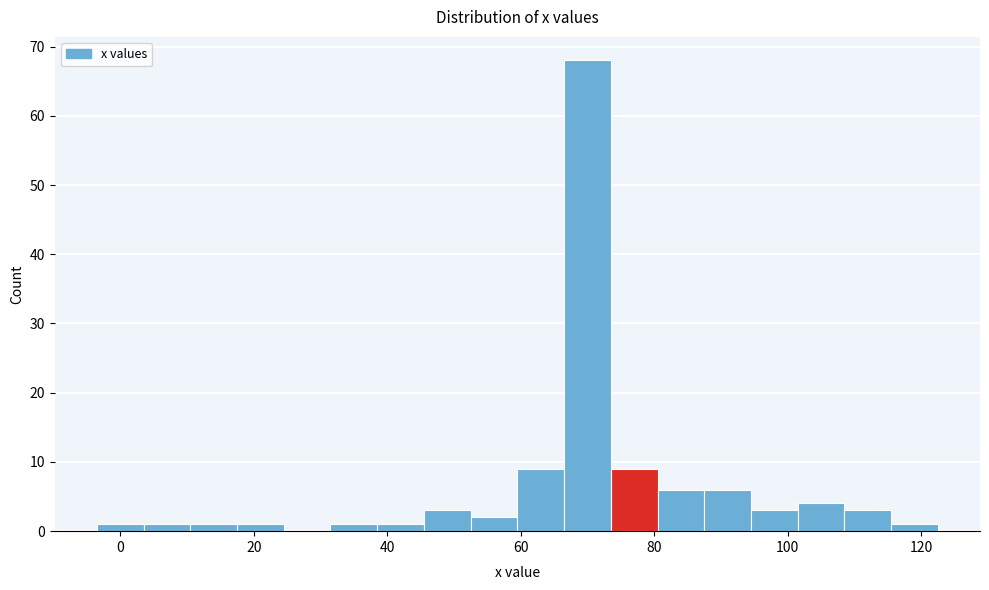

Around what value on the x-axis is the tallest bar? Give the approximate position of its centre, as read against the axis.

70